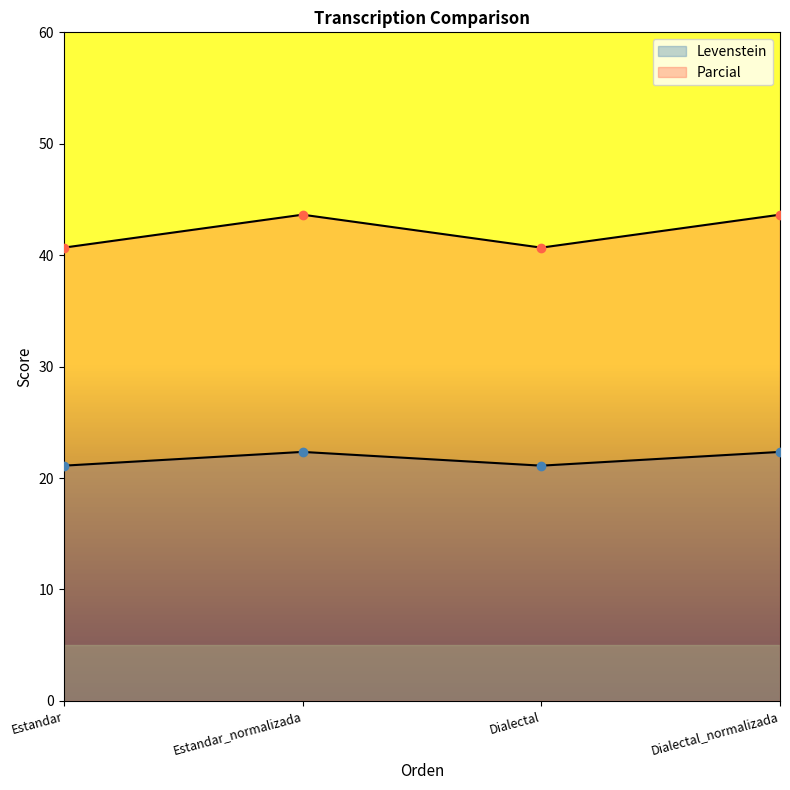

What is the spread (max minus min) of values at Estandar_normalizada?

21.3